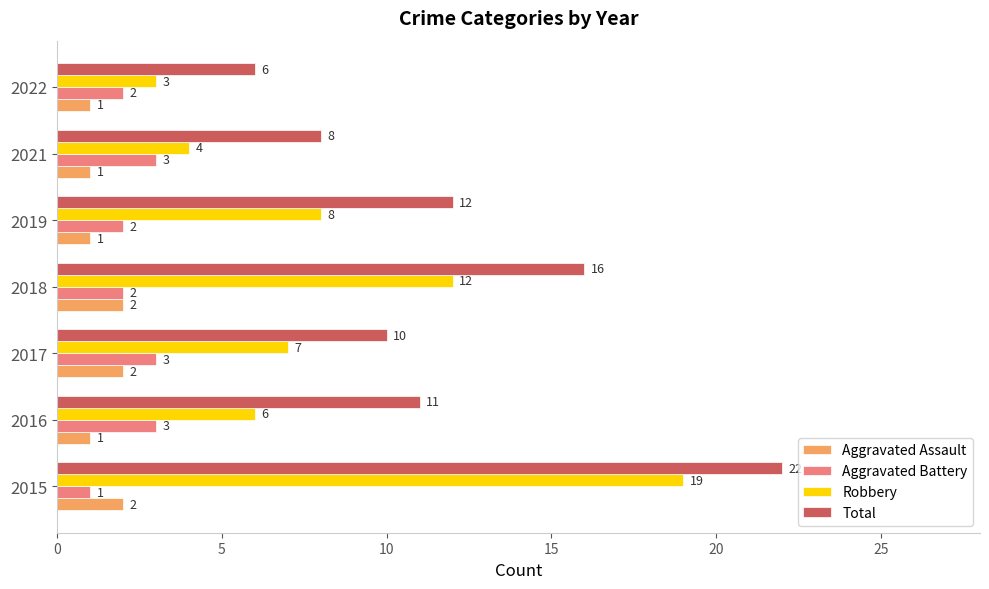

What is the spread (max minus min) of values at 2017?

8